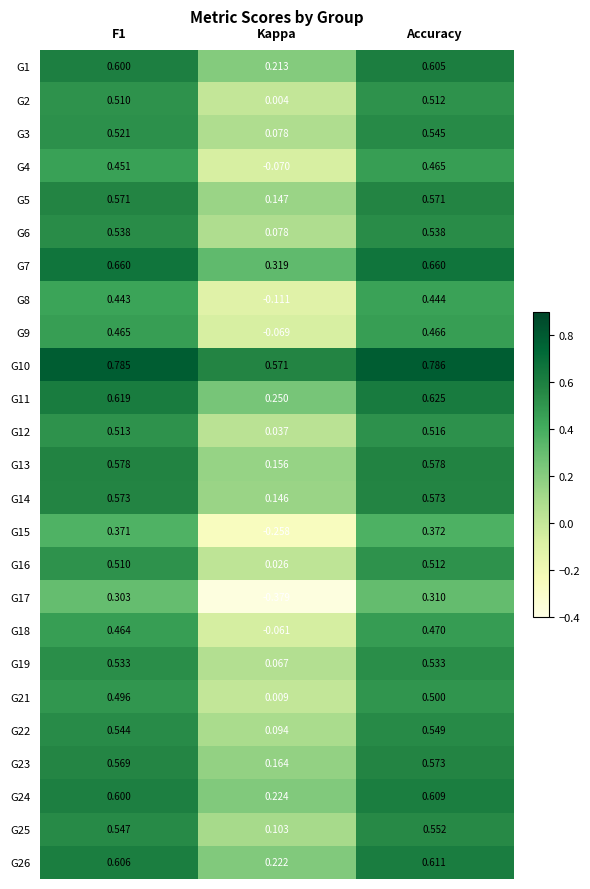

Which category has the highest value across all series?

Accuracy